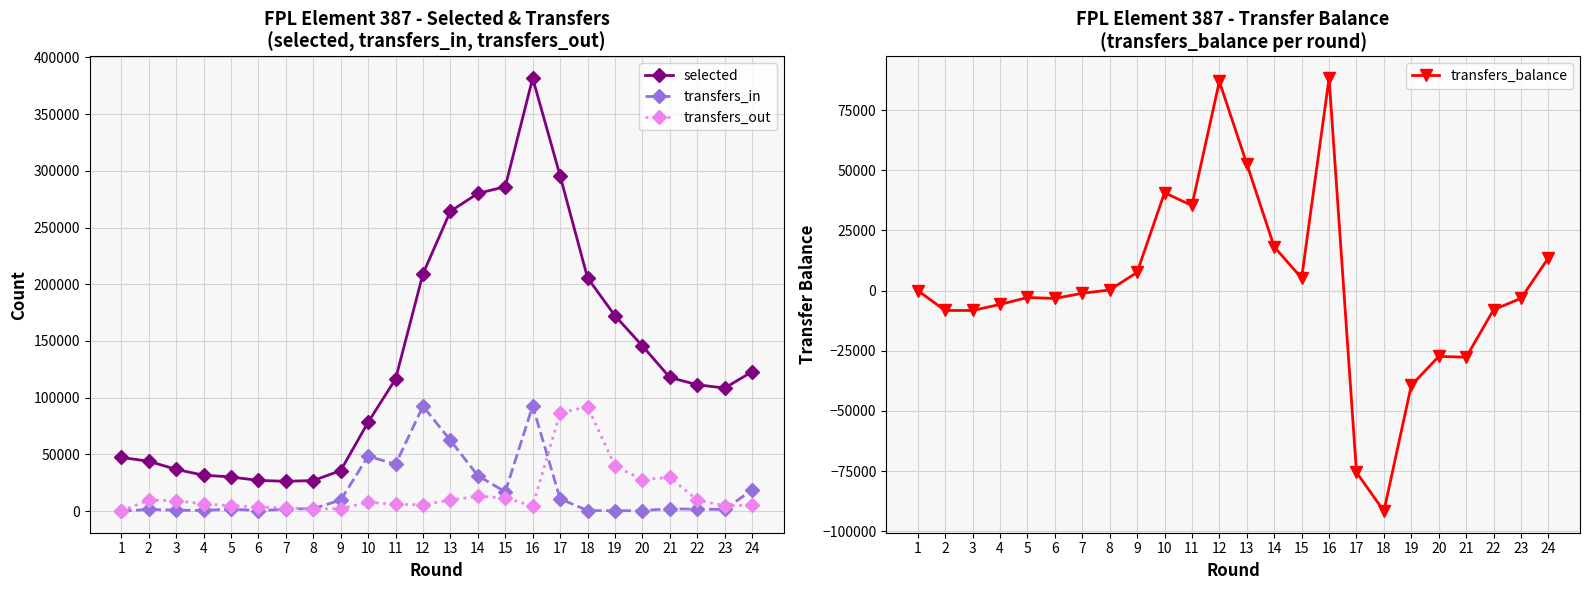

What is the difference between the maximum and second lowest values in the selected series?

354835